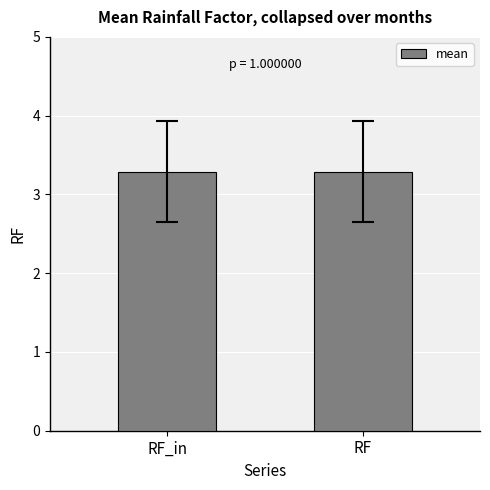

How many values in the RF series are below 3?

4